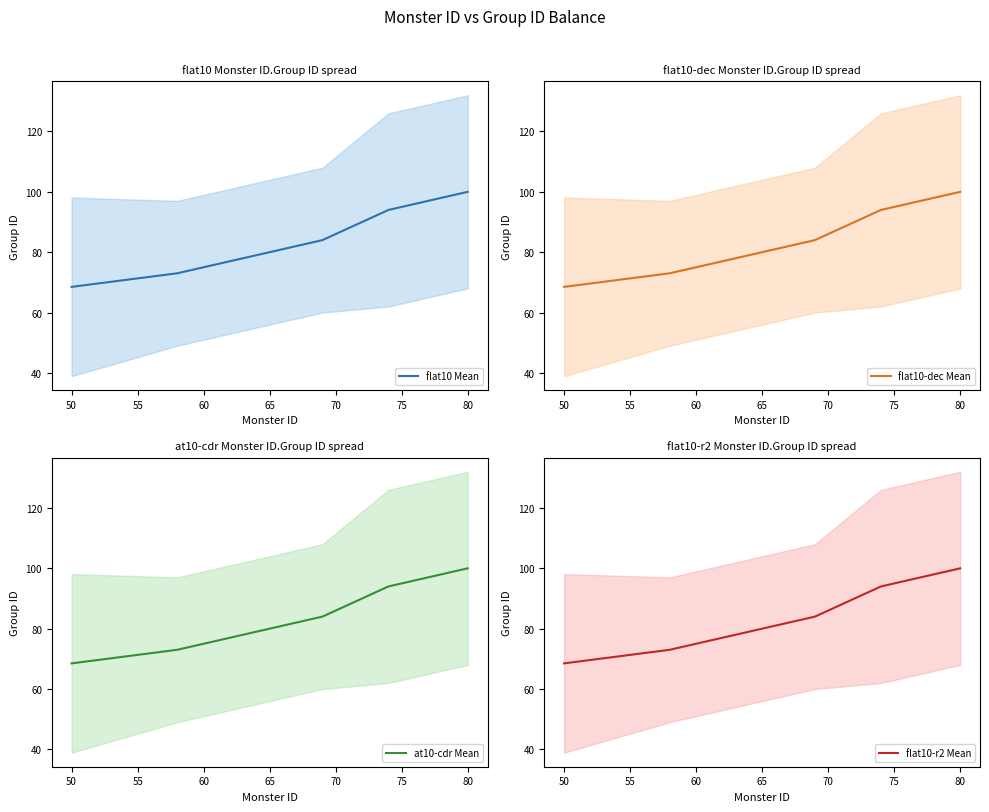

True or false: flat10 Mean and flat10-r2 Mean intersect in this chart.

False